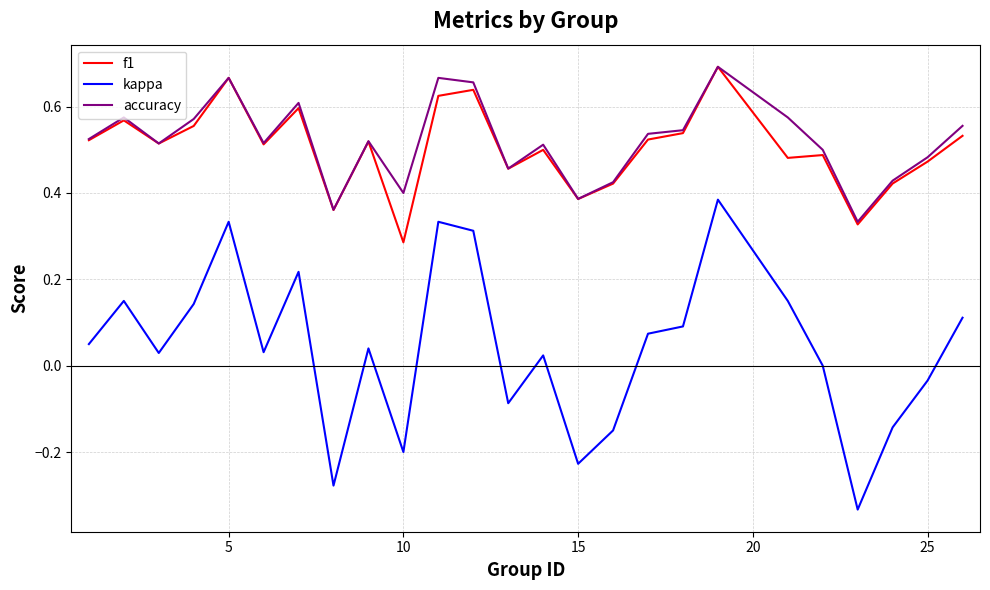

What is the sum of all accuracy values?

13.0